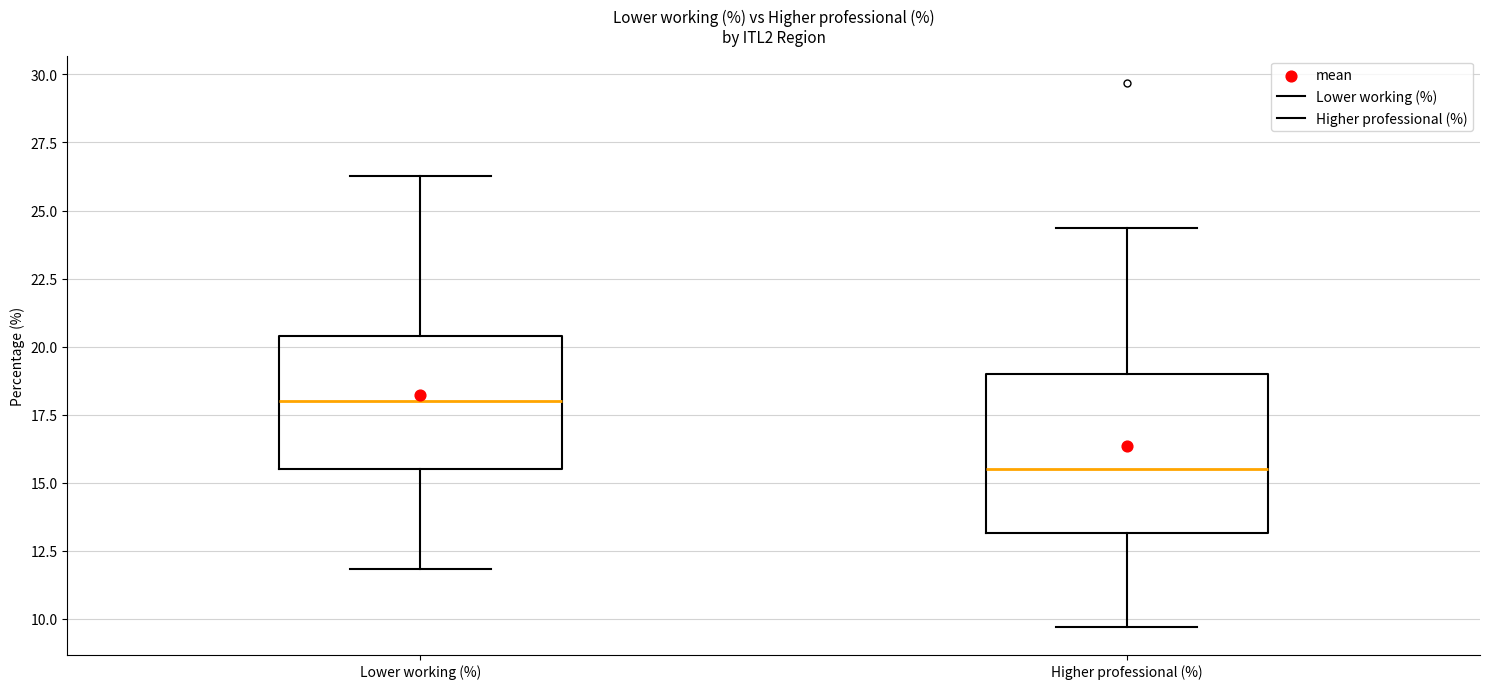

Which box is the tallest, from its lower edge to its upper edge?

Higher professional (%)